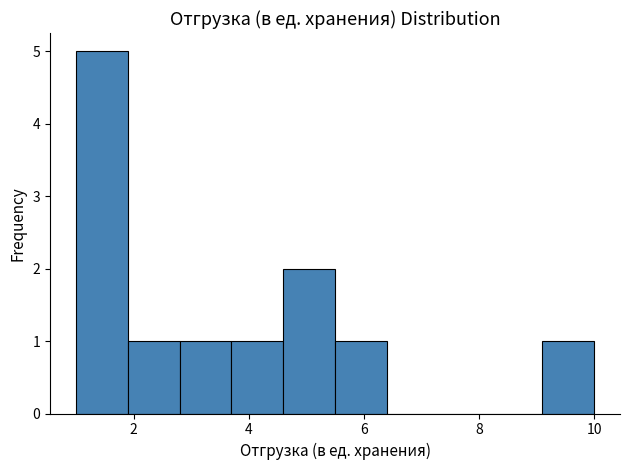

Reading left to right, list every bar in this chart as the range it spans on the x-axis followed by its height. Neither the bar edges nor the heights are printed on the chart, so give them approximately, as read against the axes.

1.0 to 1.9: 5
1.9 to 2.8: 1
2.8 to 3.7: 1
3.7 to 4.6: 1
4.6 to 5.5: 2
5.5 to 6.4: 1
6.4 to 7.3: 0
7.3 to 8.2: 0
8.2 to 9.1: 0
9.1 to 10.0: 1